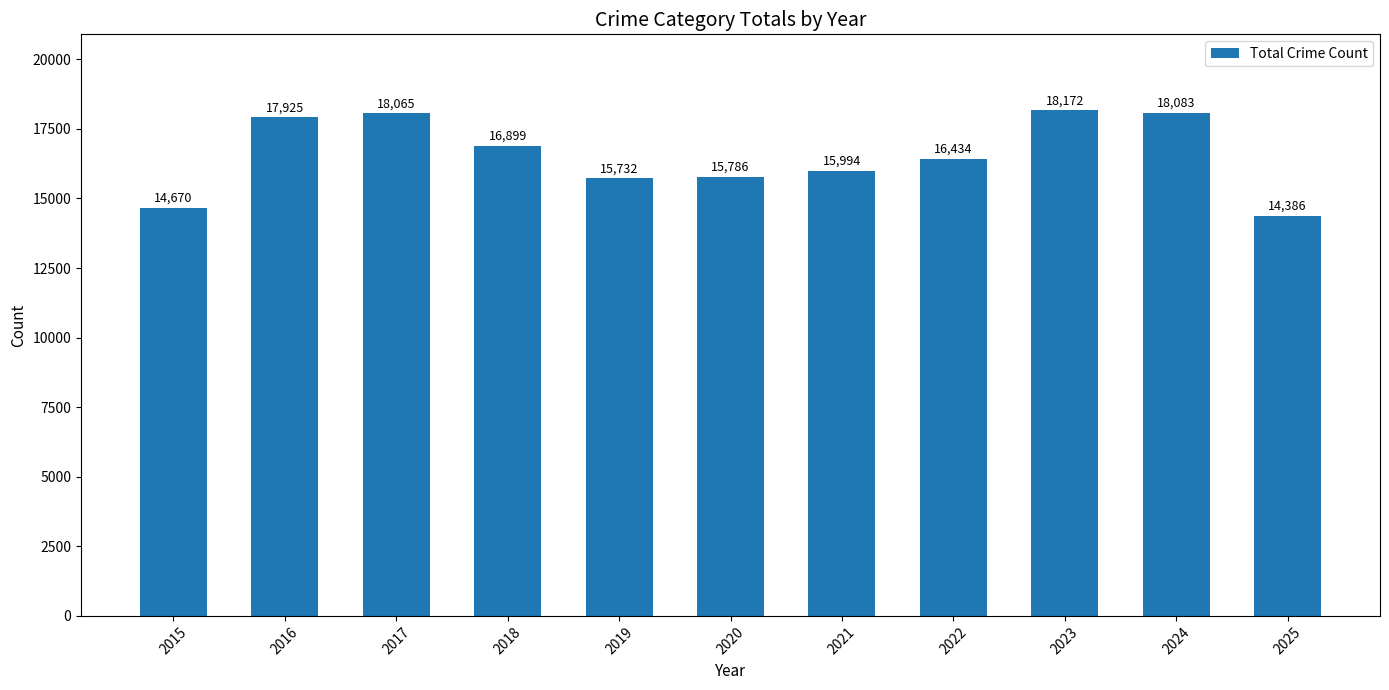

What is the change in value from 2017 to 2022?

-1631